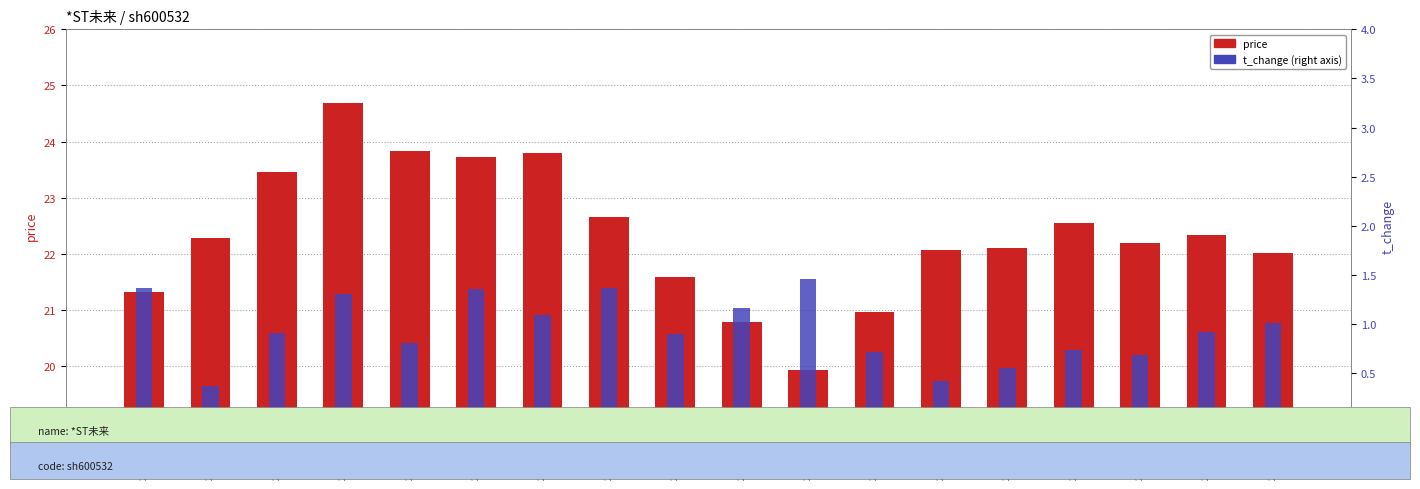

Which category has the lowest value across all series?

2022-11-14